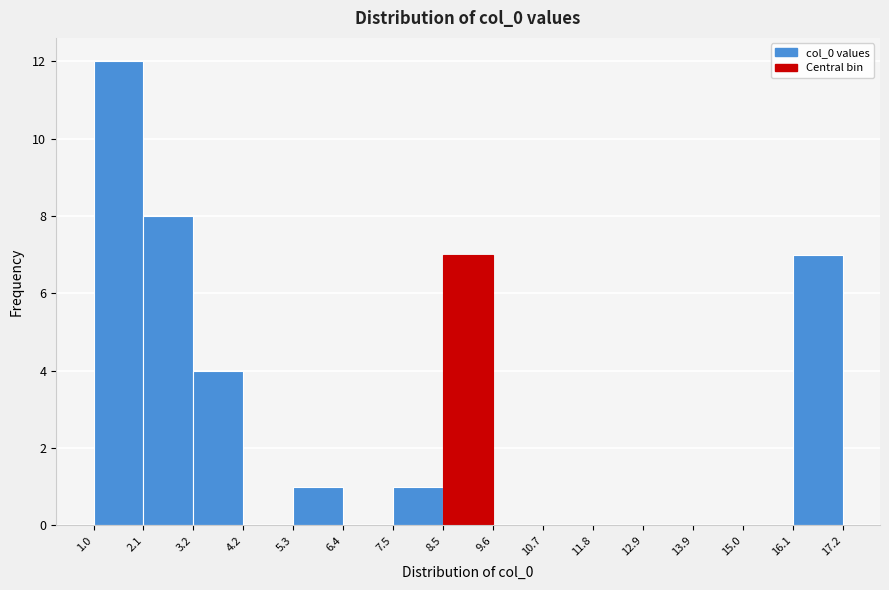

How tall is the bar that spans 7.5 to 8.5 on the x-axis? The values are not printed on the chart, so give them approximately, as read against the axis.

1